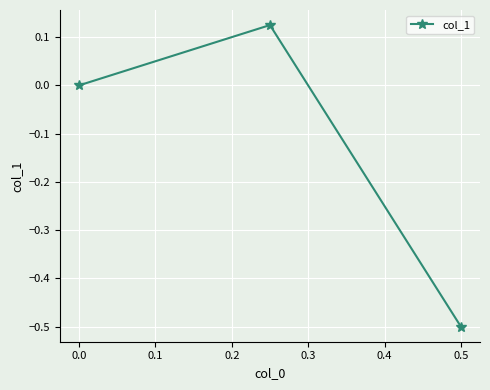

Which label corresponds to the smallest value in the chart?

0.5